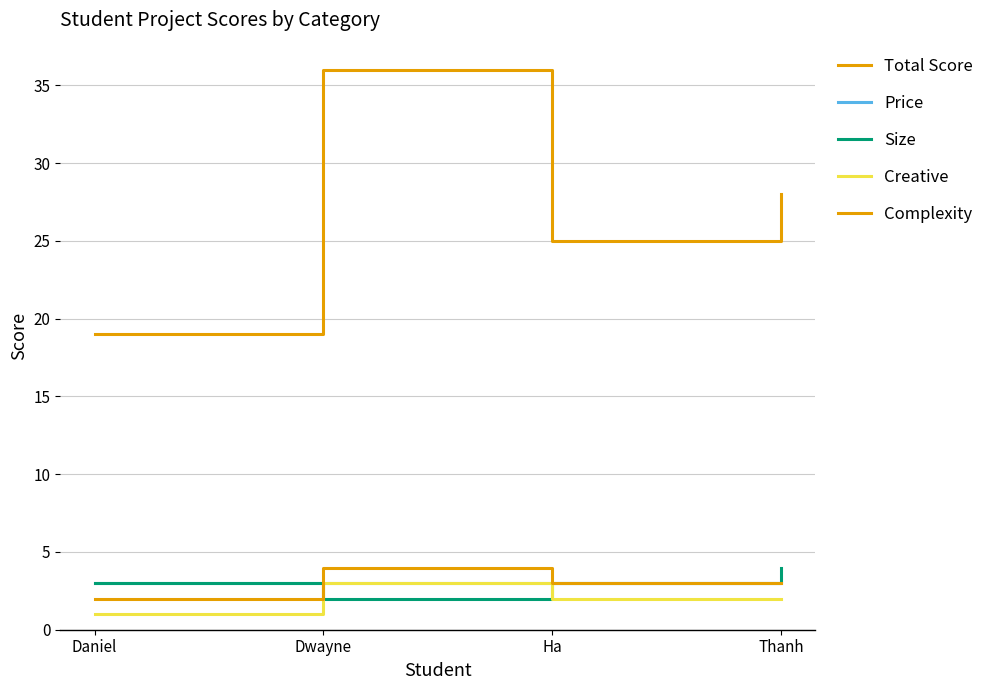

Reading left to right, extract all data points from this chart.

Total Score: 19	36	25	28
Price: 3	3	3	3
Size: 3	2	3	4
Creative: 1	3	2	2
Complexity: 2	4	3	3